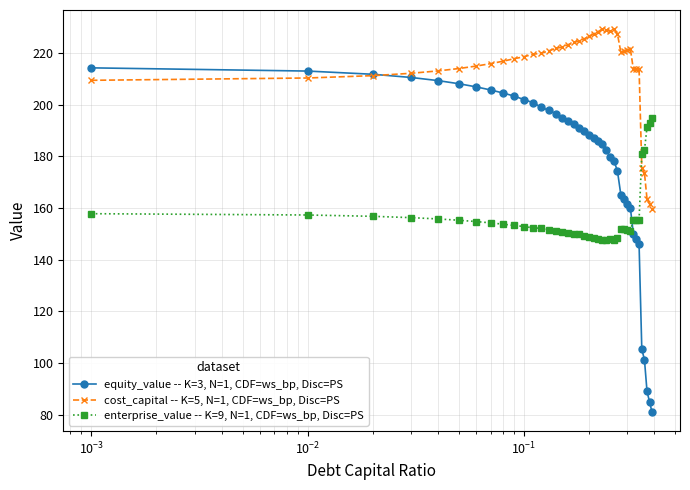

Which series has the largest range (max minus min)?

equity_value -- K=3, N=1, CDF=ws_bp, Disc=PS